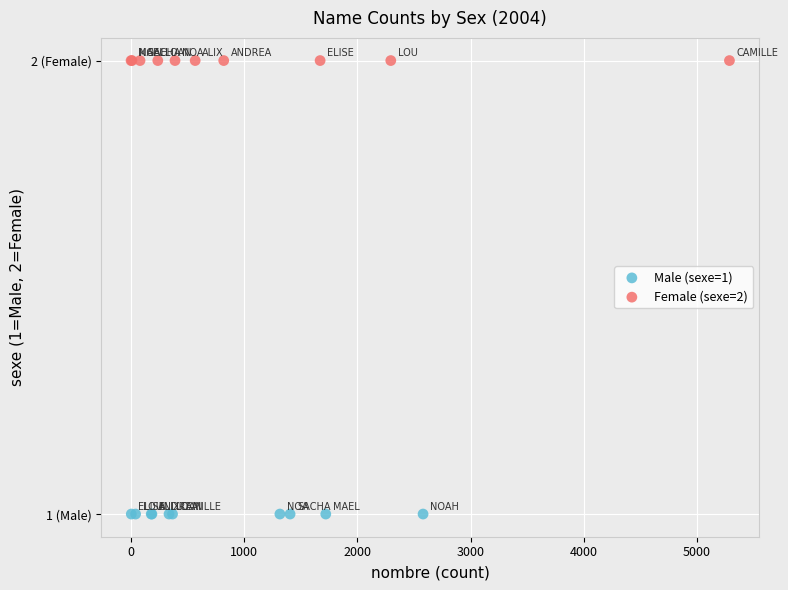

Which series reaches the minimum Y coordinate?

Male (sexe=1)